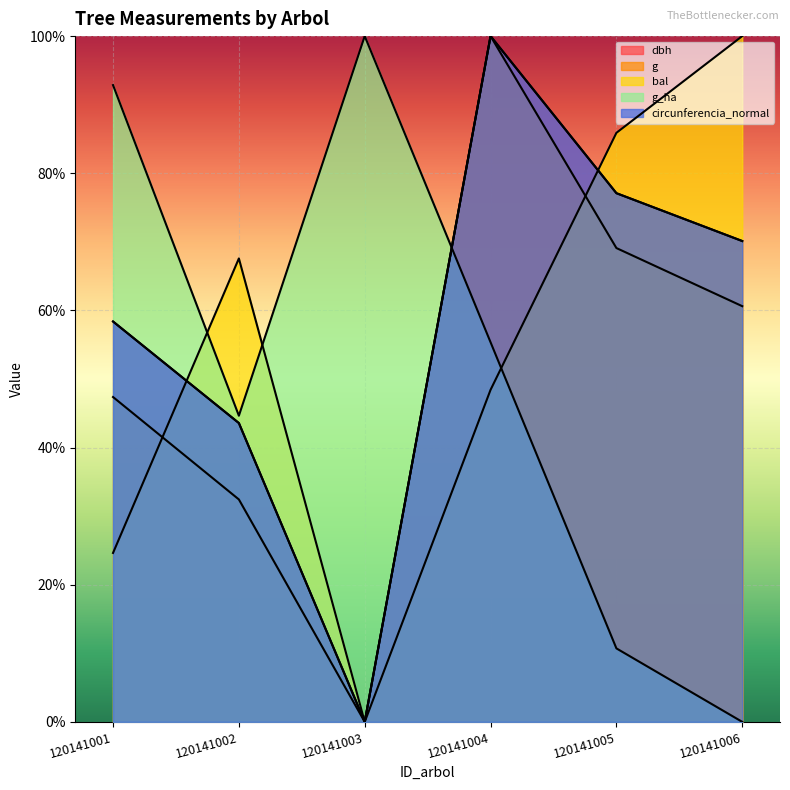

How many data points in dbh are less than 70?

3